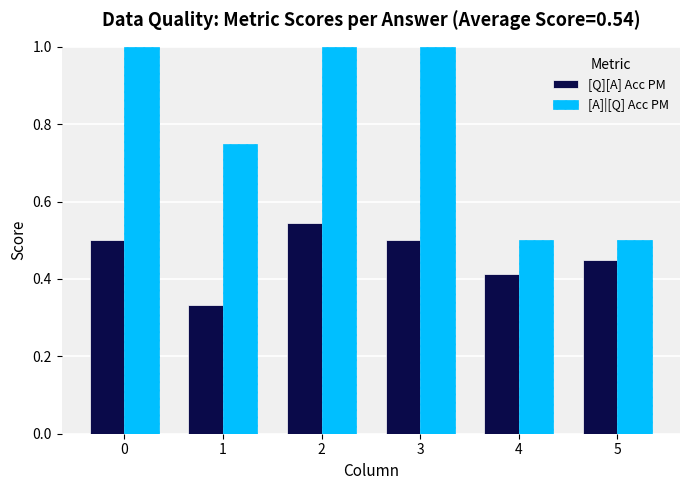

What is the sum of all [A]|[Q] Acc PM values?

4.8